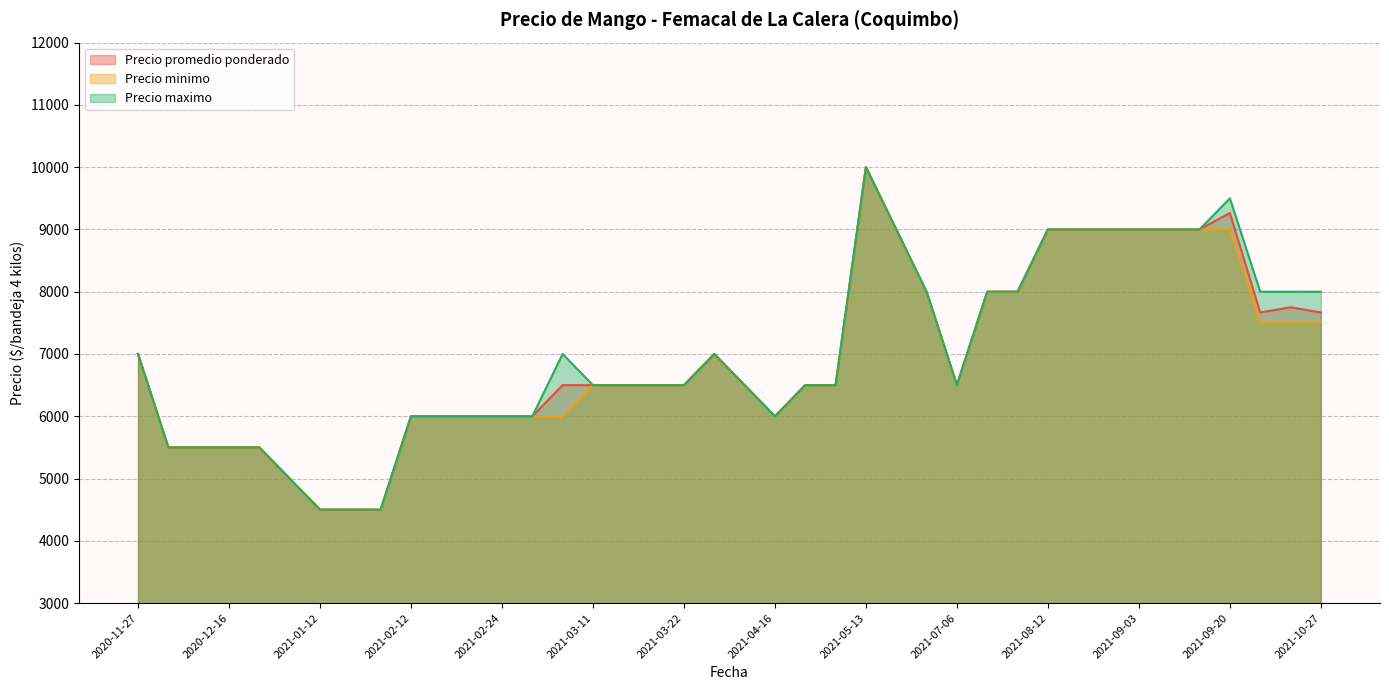

Between 2021-01-12 and 2021-09-20, which series saw the biggest shift?

Precio maximo